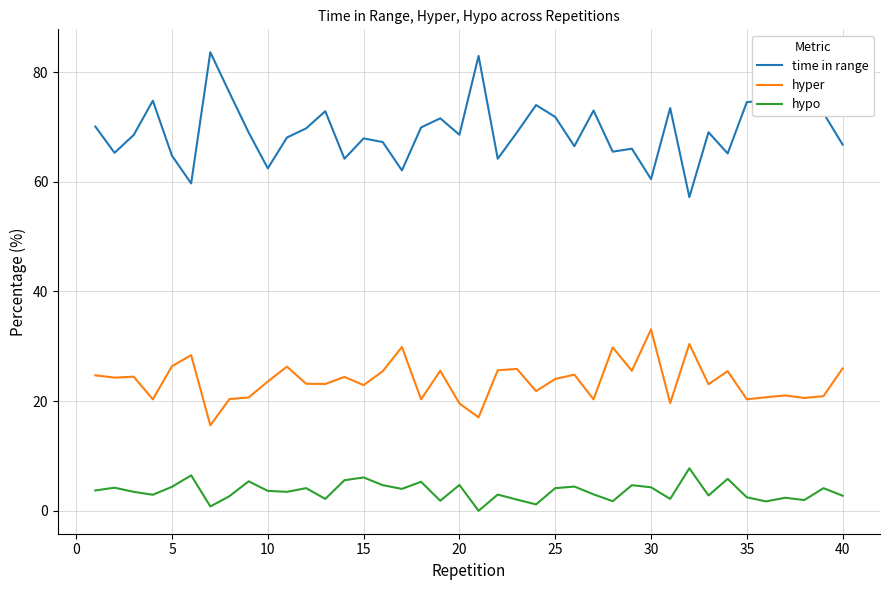

Which series has the widest spread of values?

time in range